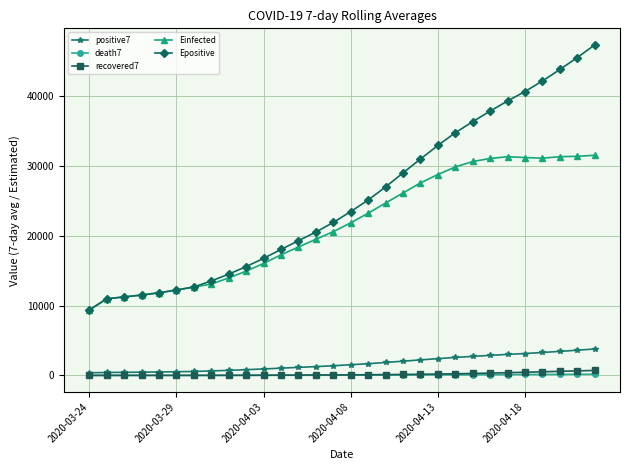

How many lines are shown in the chart?

5